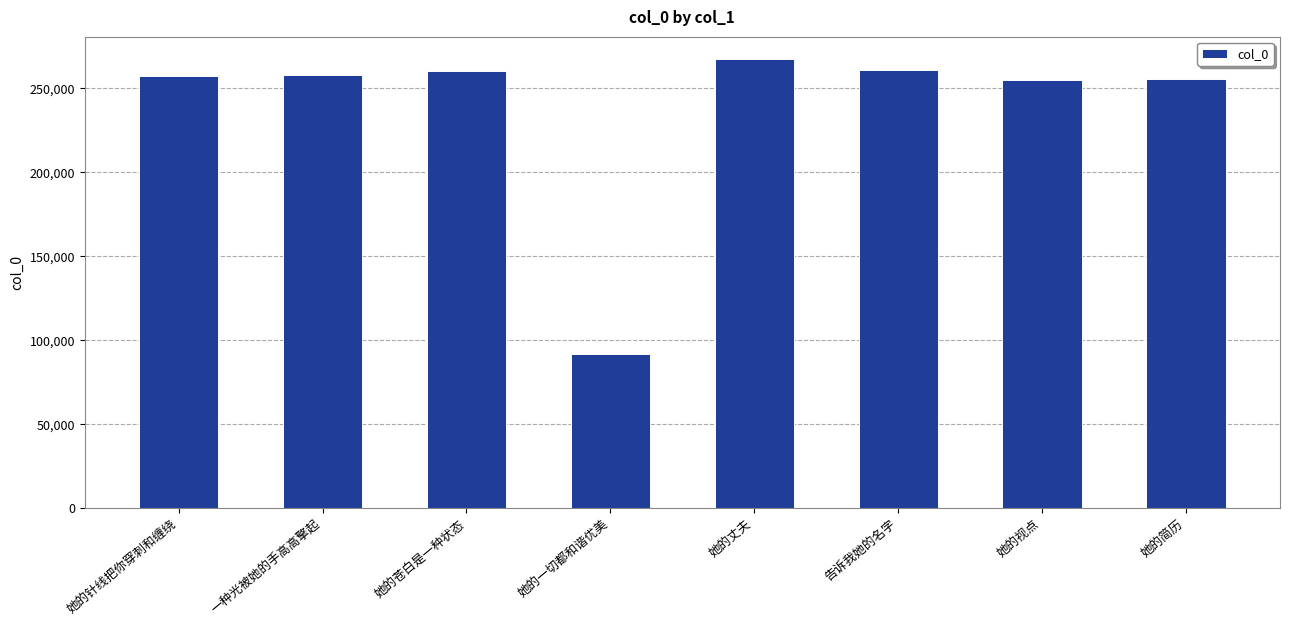

What is the sum of all values?

1906727